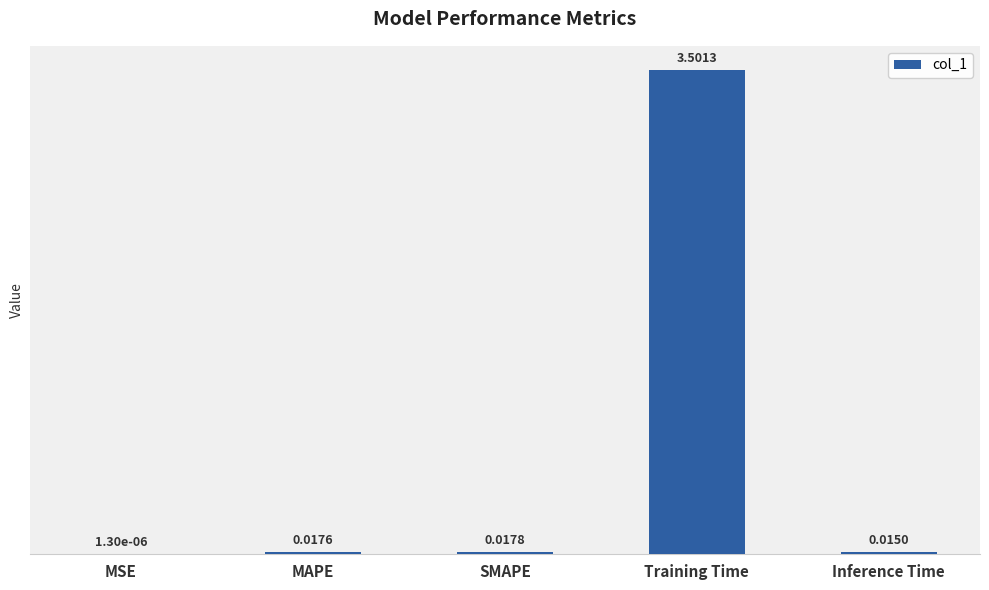

What is the sum of all values?

3.6